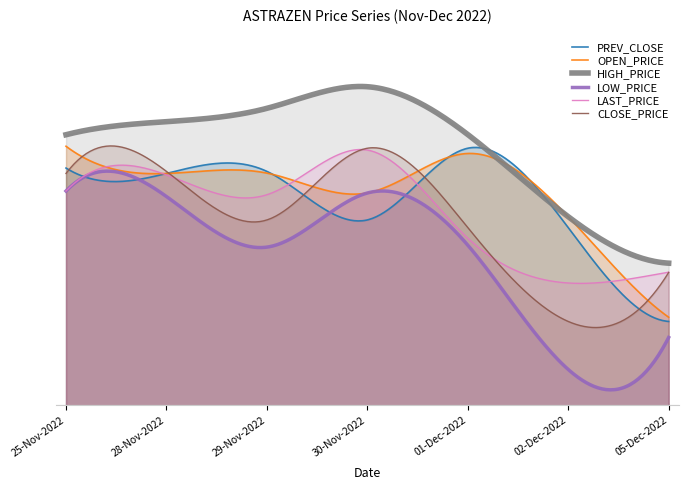

Which label corresponds to the largest value in the chart?

30-Nov-2022